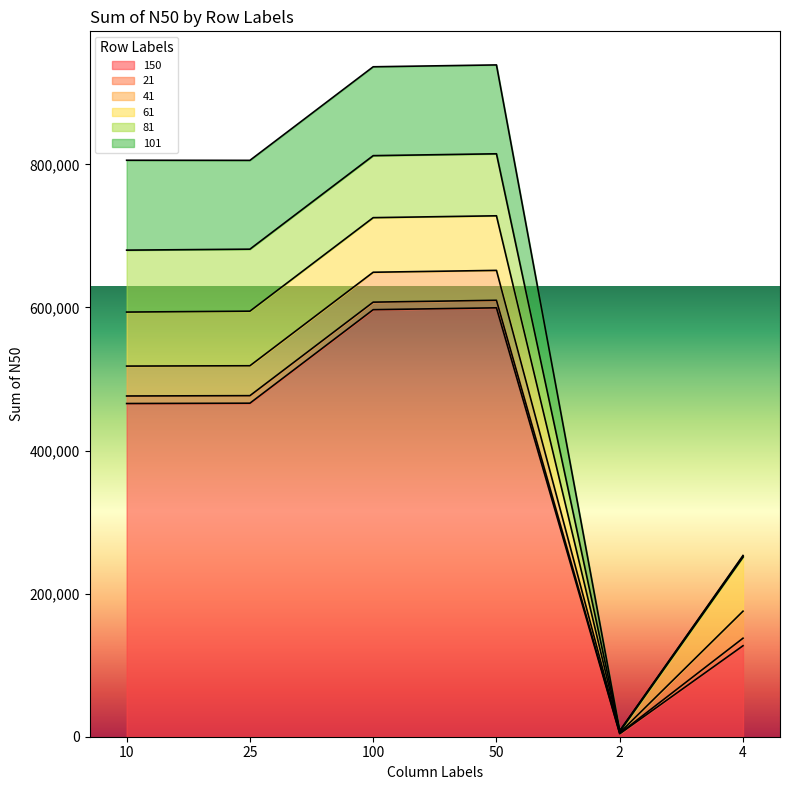

What is the highest value of the 101 series?

125651